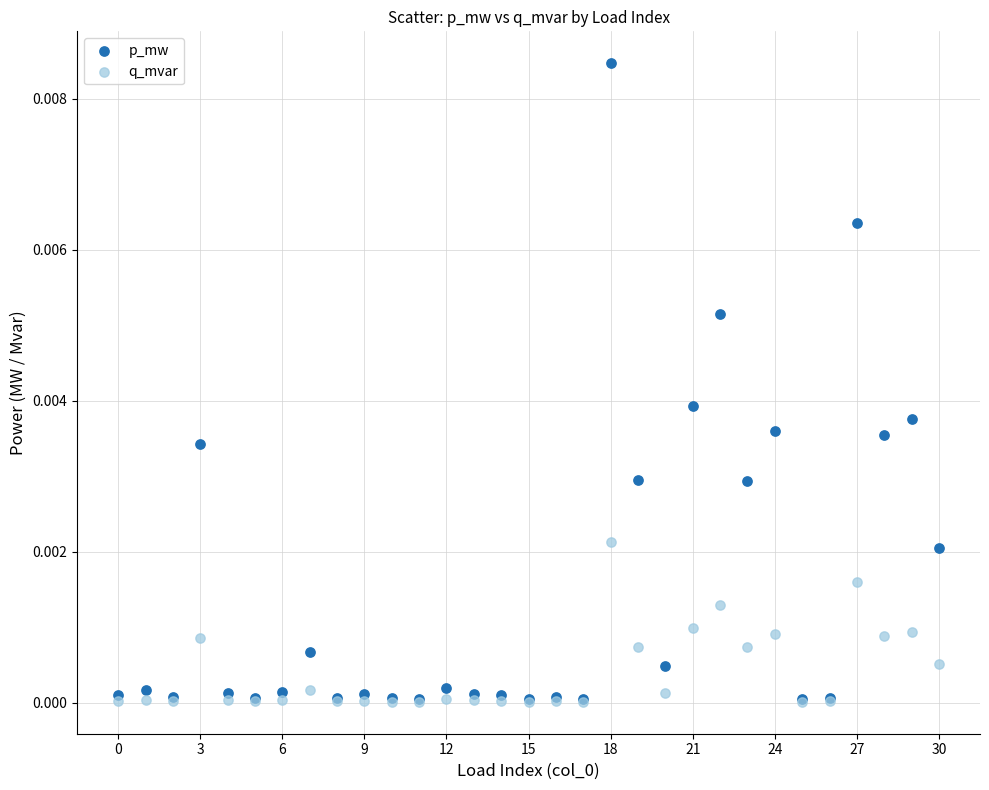

Which series has the widest spread of Y values?

p_mw